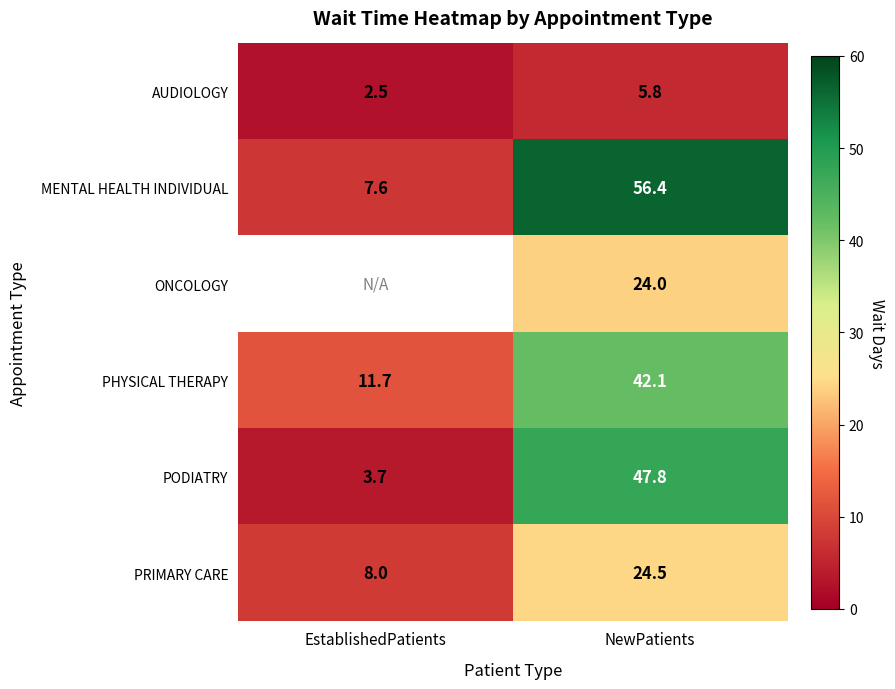

How many series are shown in this chart?

6